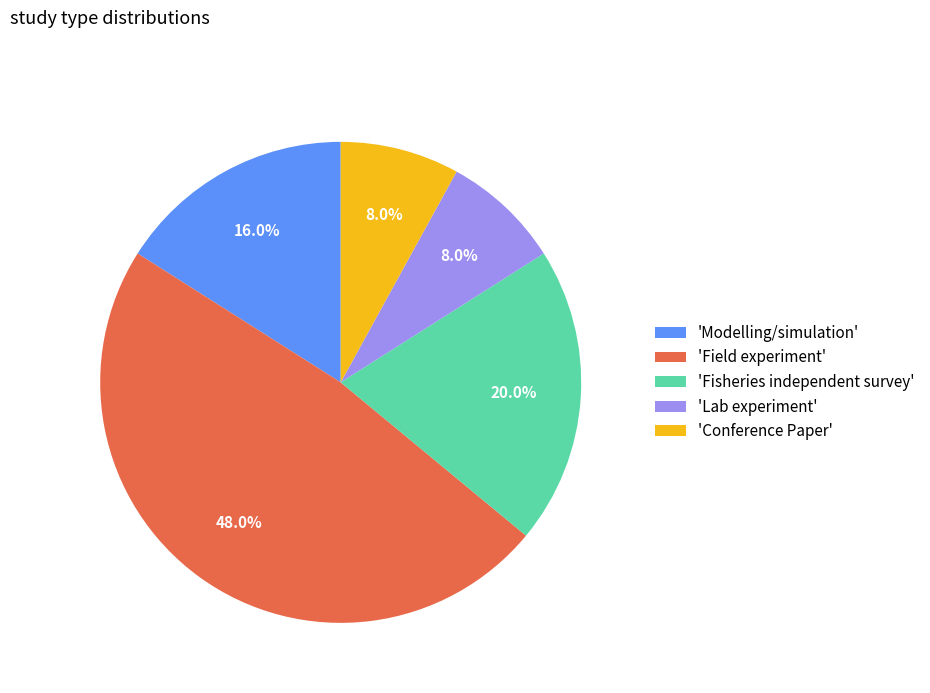

What portion of the pie excludes 'Lab experiment'?

92.0%